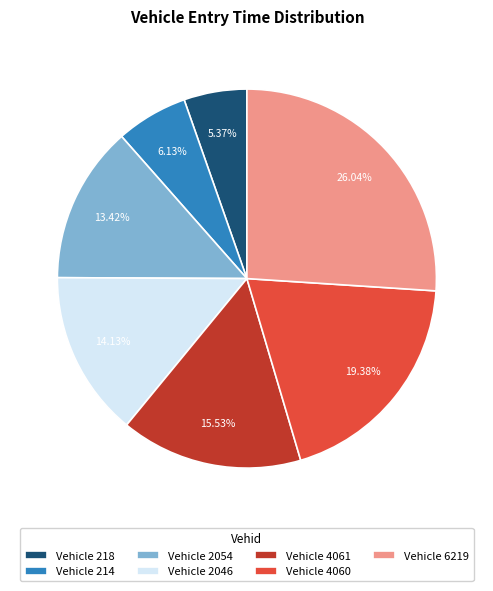

Rank the categories by value from highest to lowest.

Vehicle 6219, Vehicle 4060, Vehicle 4061, Vehicle 2046, Vehicle 2054, Vehicle 214, Vehicle 218